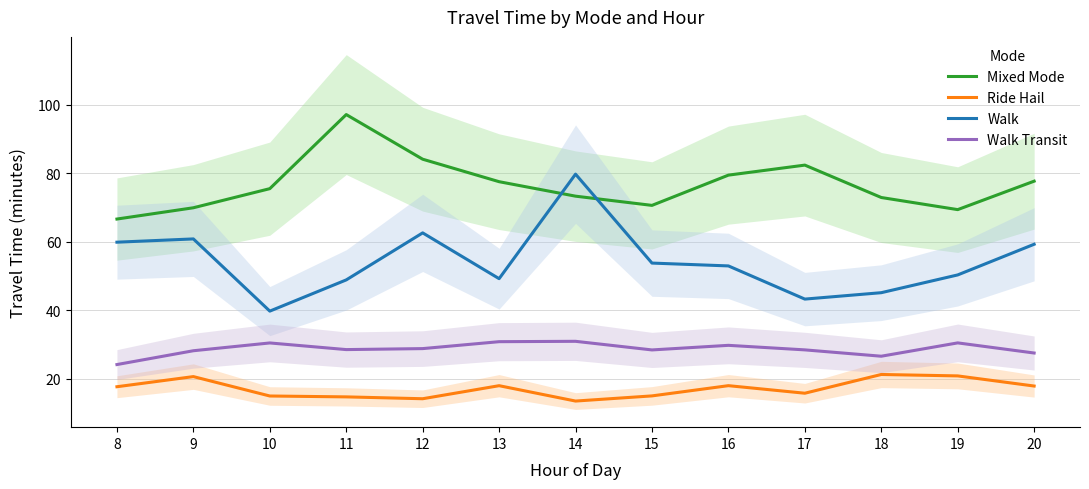

At which category is the sum across all series the highest?

14